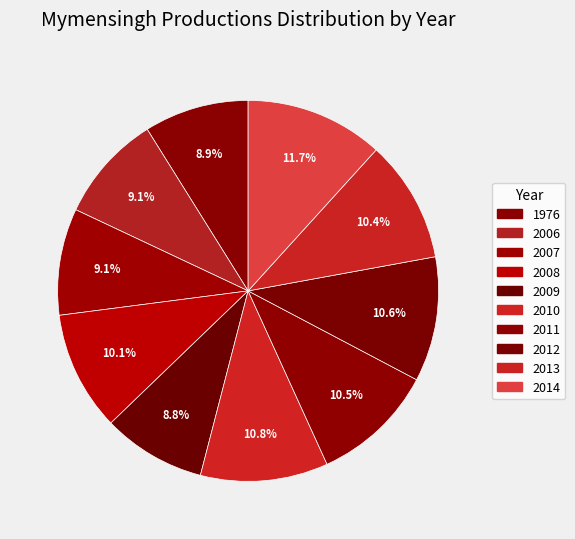

Which category has the biggest portion of the pie?

2014